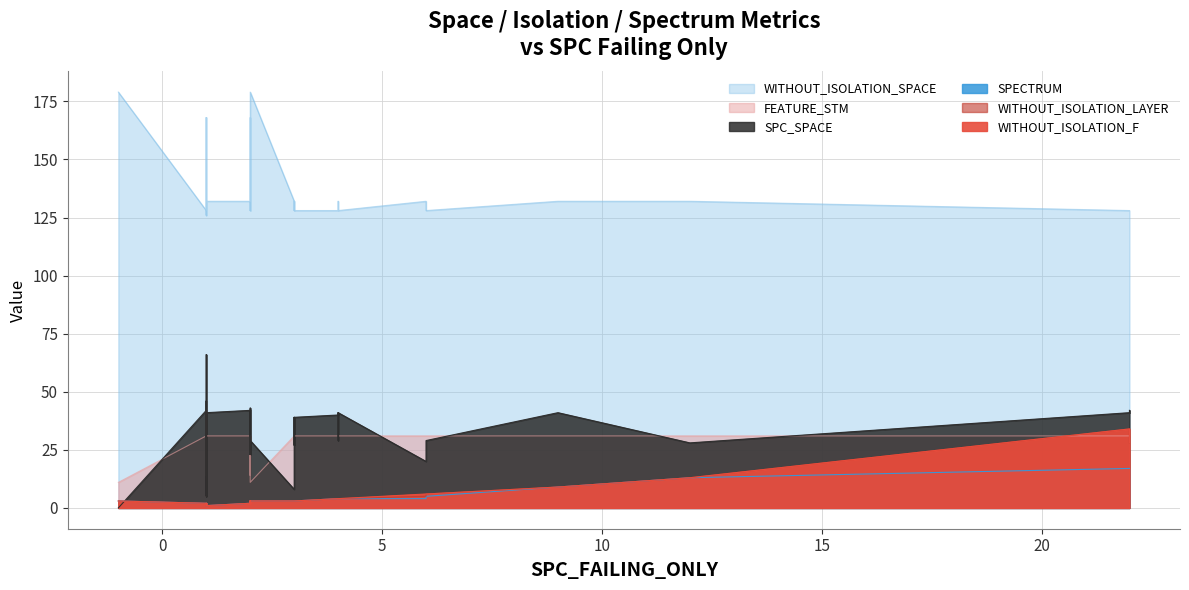

True or false: FEATURE_STM and SPECTRUM cross at least once.

False